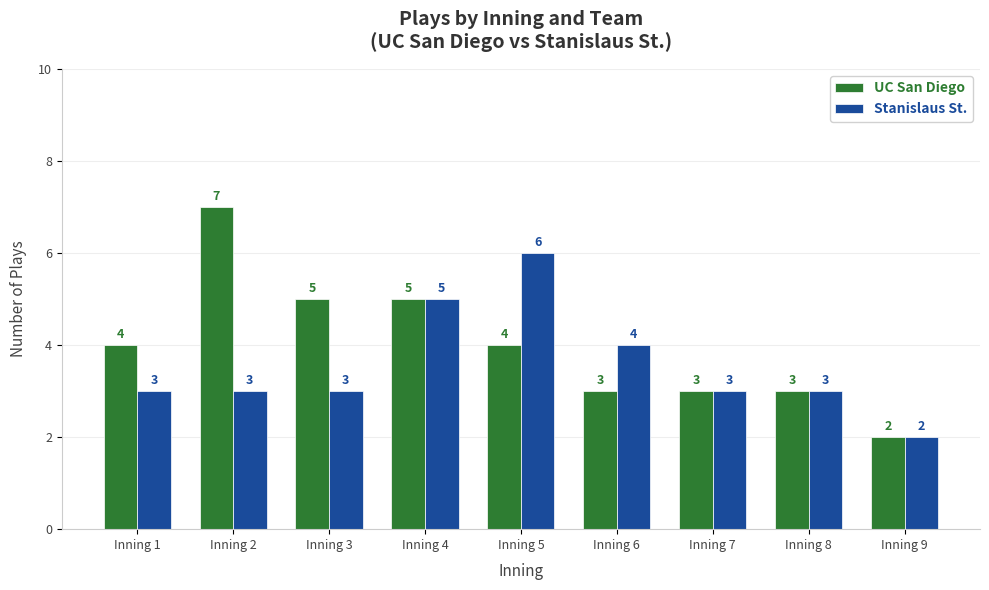

Reading right to left, what are all the values shown in this chart?

UC San Diego: 2	3	3	3	4	5	5	7	4
Stanislaus St.: 2	3	3	4	6	5	3	3	3